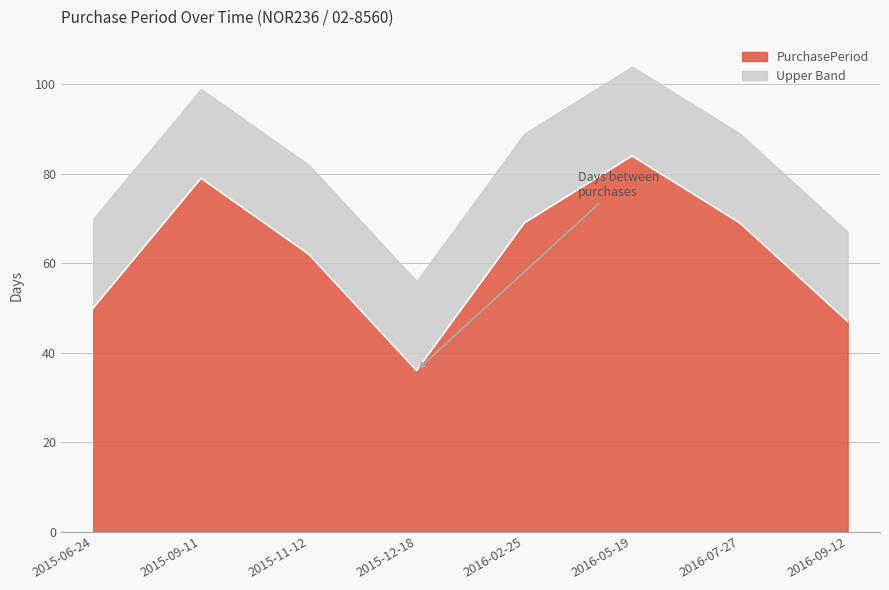

What is the label of the 5th point from the left?

2016-02-25